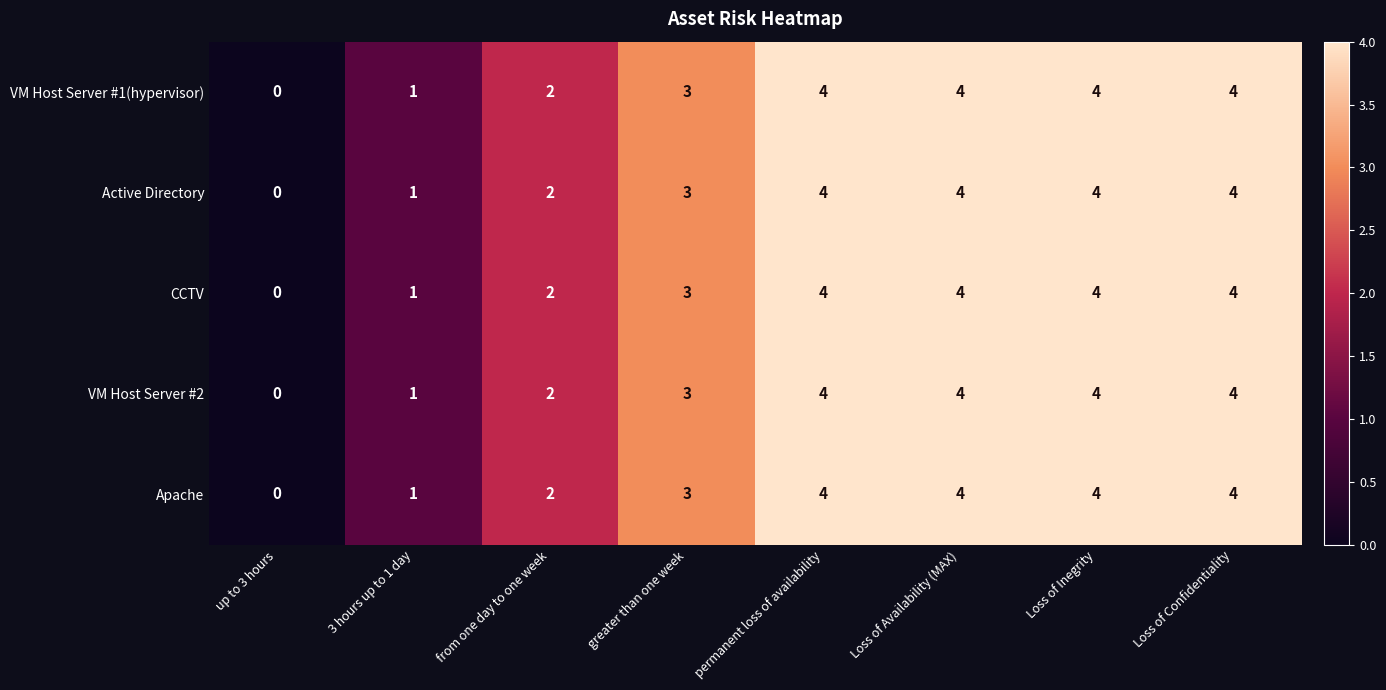

True or false: VM Host Server #1(hypervisor) has a value of 4 at Loss of Availability (MAX).

True